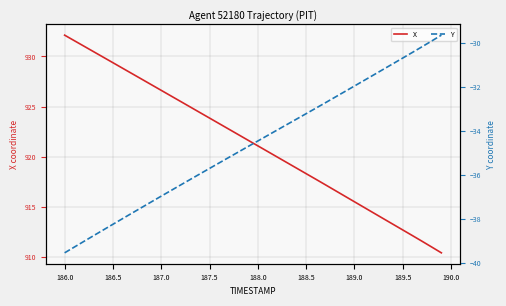

True or false: X has more than 2 interior local peaks.

False